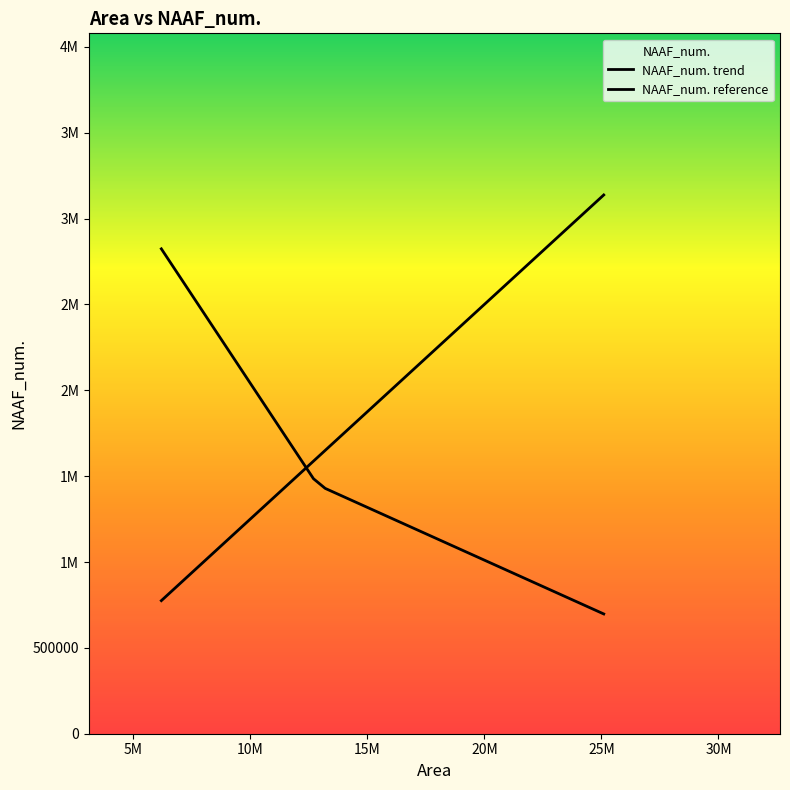

Where do NAAF_num. trend and NAAF_num. reference first cross each other?

10M and 15M